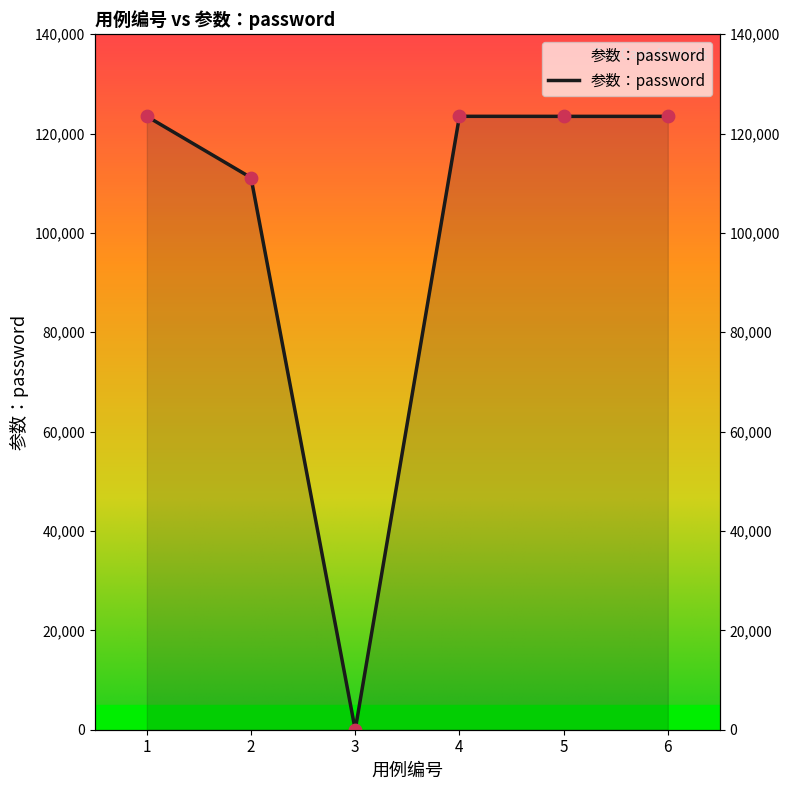

What is the ratio of the value at 4 to the value at 5?

1.0